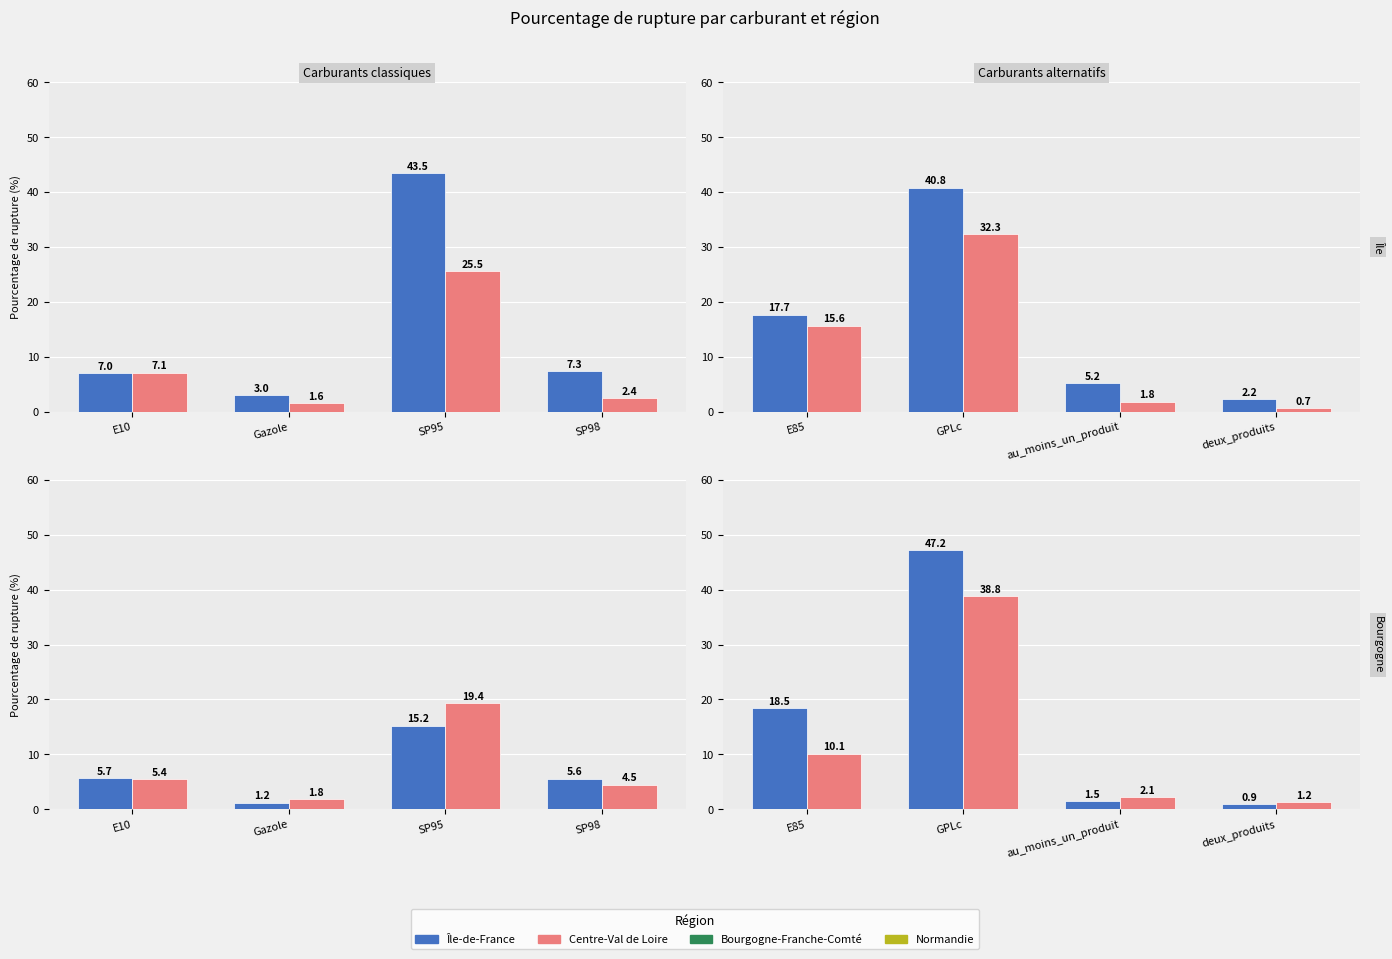

How many values in the Normandie series exceed 10?

2